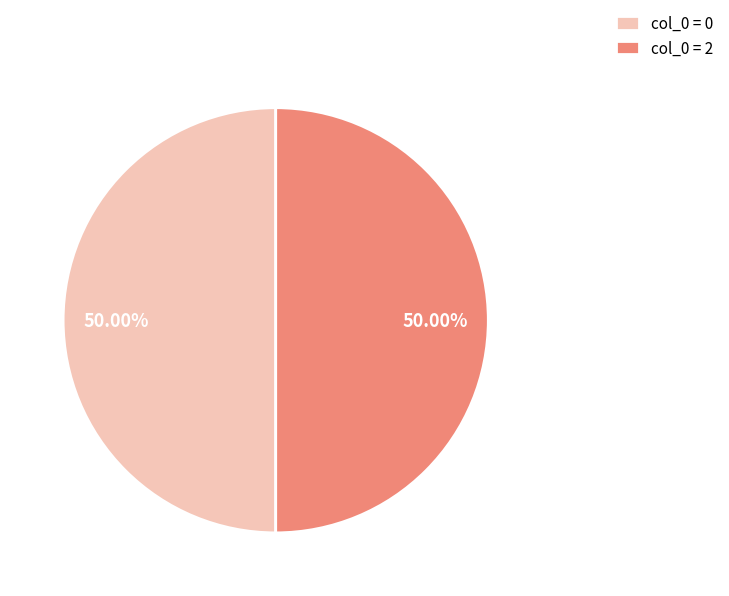

Is the sum of col_0 = 2 and col_0 = 0 greater than half?

Yes